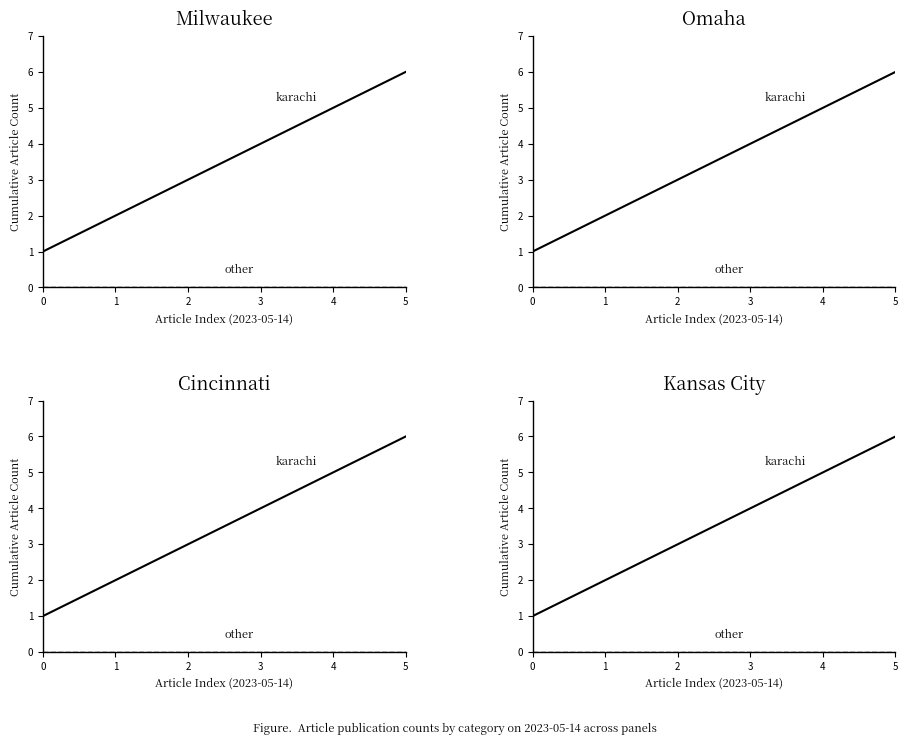

What is the difference between the second highest and minimum values in the karachi series?

4